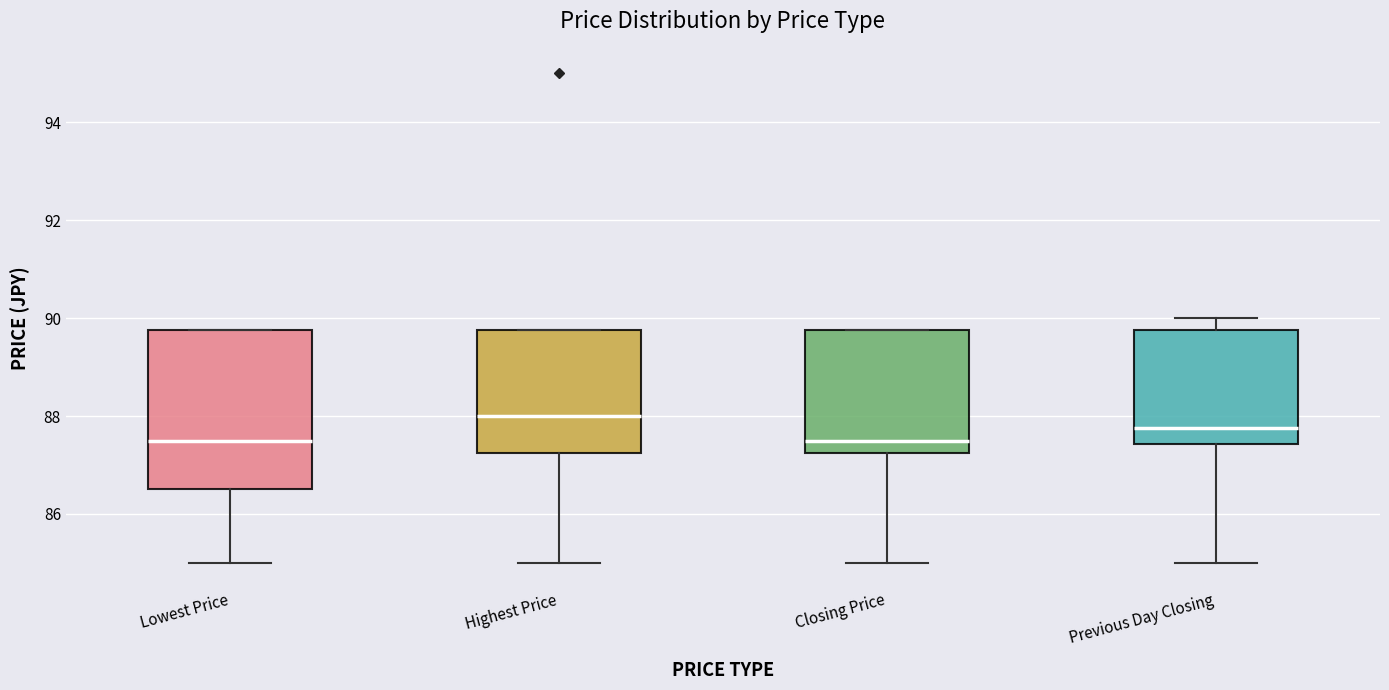

Where is the lower edge of the box for Previous Day Closing on the y-axis? The values are not printed on the chart, so give them approximately, as read against the axis.

87.4